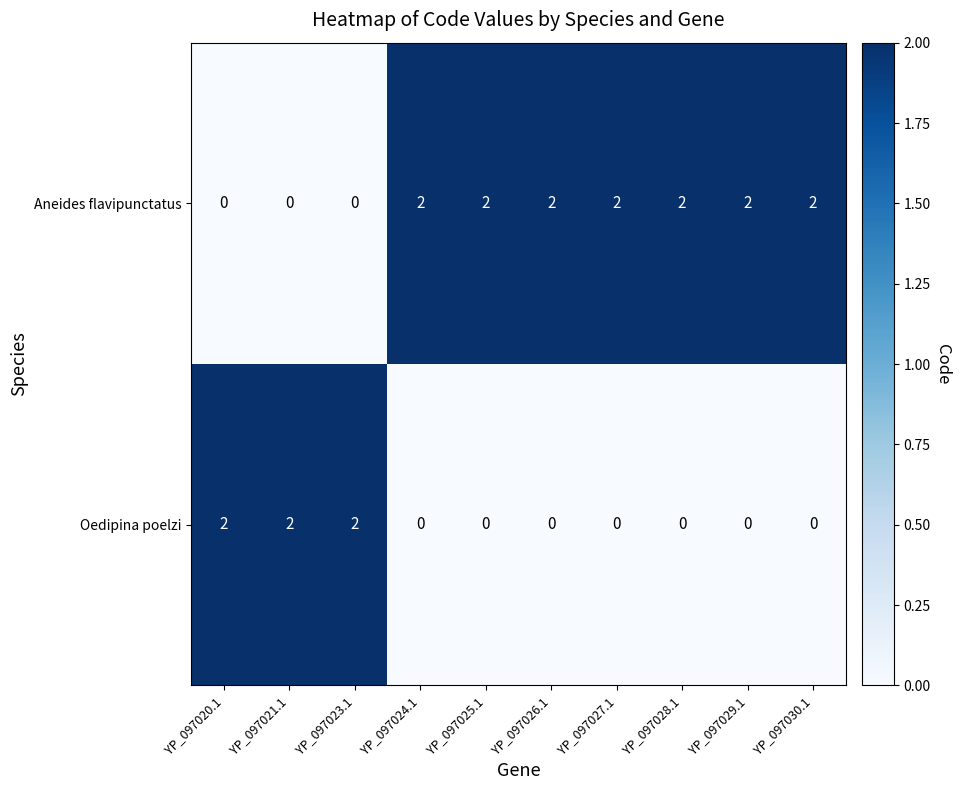

Reading right to left, transcribe all the data shown in this chart.

Aneides flavipunctatus: YP_097030.1=2	YP_097029.1=2	YP_097028.1=2	YP_097027.1=2	YP_097026.1=2	YP_097025.1=2	YP_097024.1=2	YP_097023.1=0	YP_097021.1=0	YP_097020.1=0
Oedipina poelzi: YP_097030.1=0	YP_097029.1=0	YP_097028.1=0	YP_097027.1=0	YP_097026.1=0	YP_097025.1=0	YP_097024.1=0	YP_097023.1=2	YP_097021.1=2	YP_097020.1=2